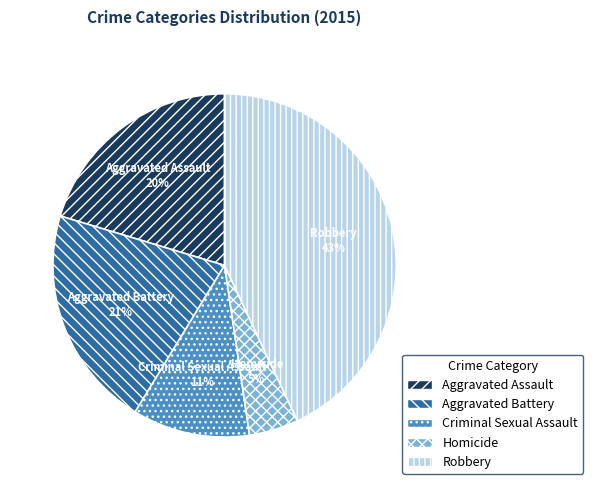

Do Aggravated Assault and Criminal Sexual Assault together represent more than half of the pie?

No